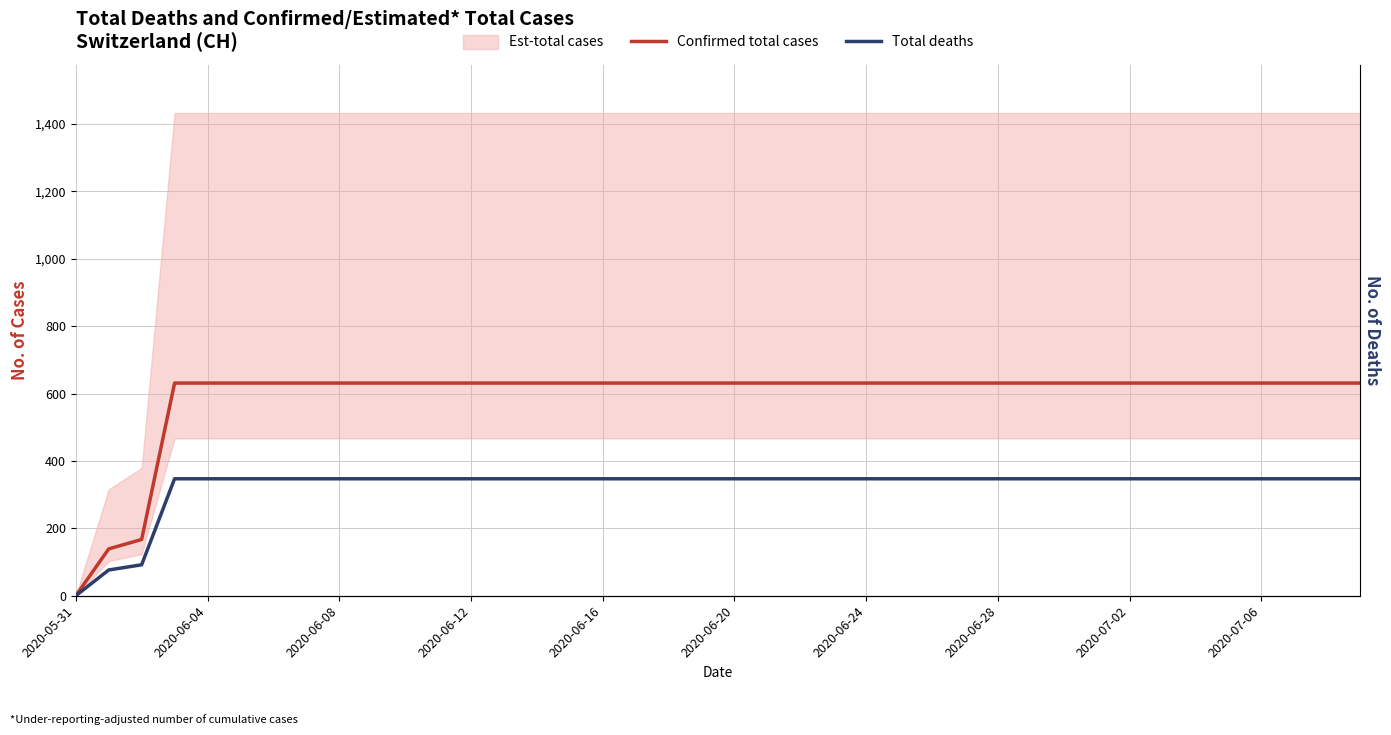

True or false: Total deaths and Confirmed total cases cross at least once.

False